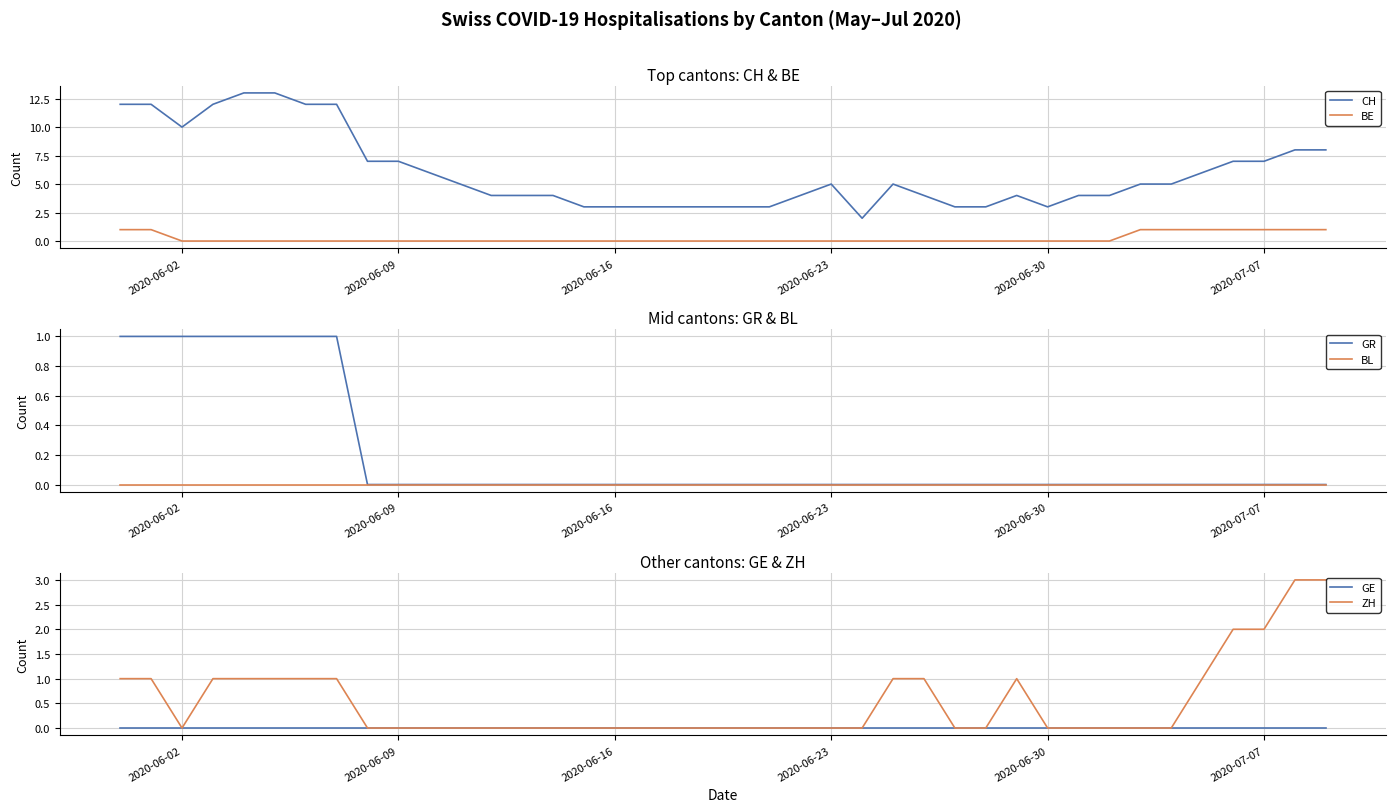

Is this an area chart (filled region under the line)?

No